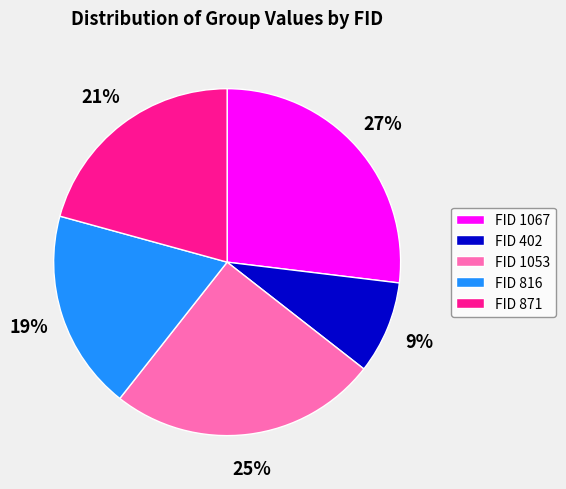

To the nearest percent, what is the average slice percentage?

20%